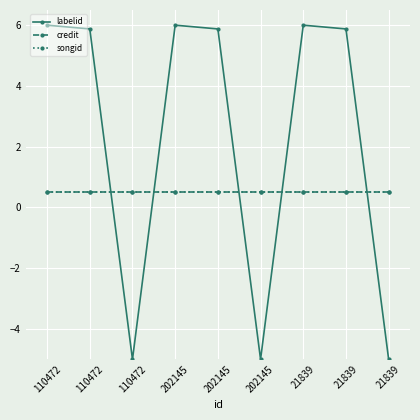

How many intersections are there between songid and labelid?

5